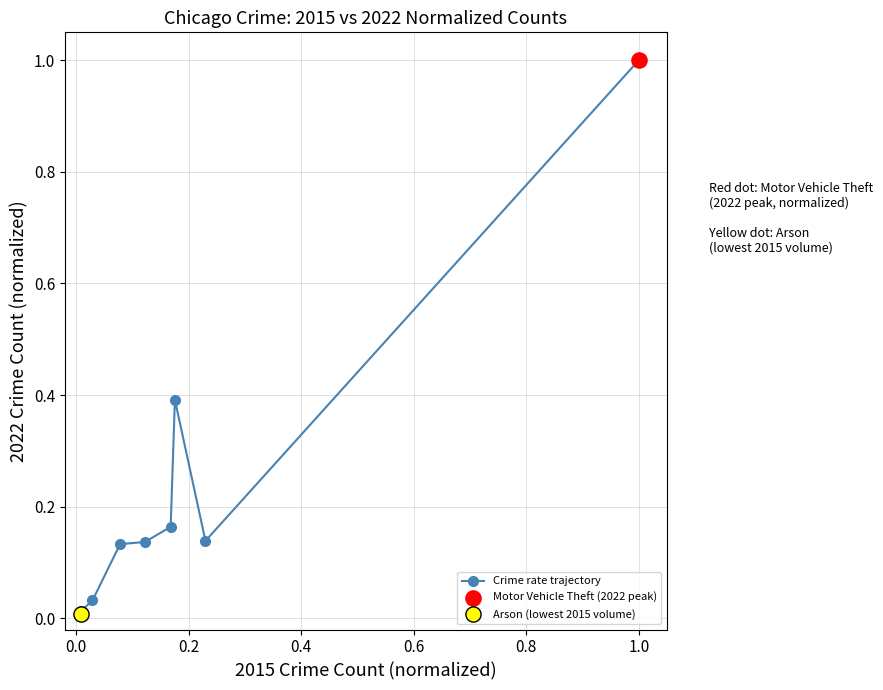

What is the sum of all values?

2.0